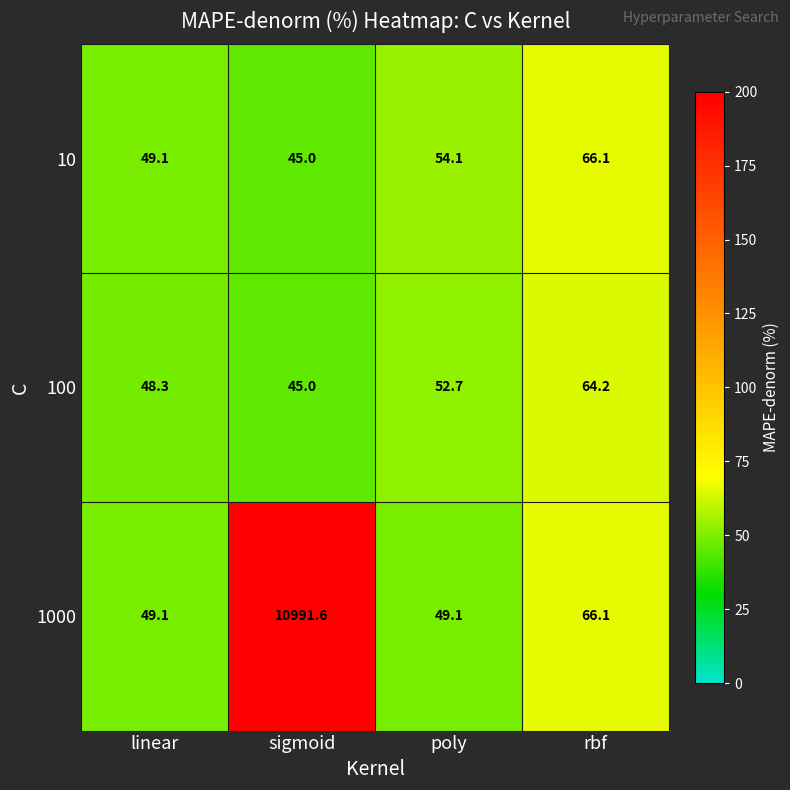

What is the total value across all series at rbf?

196.4